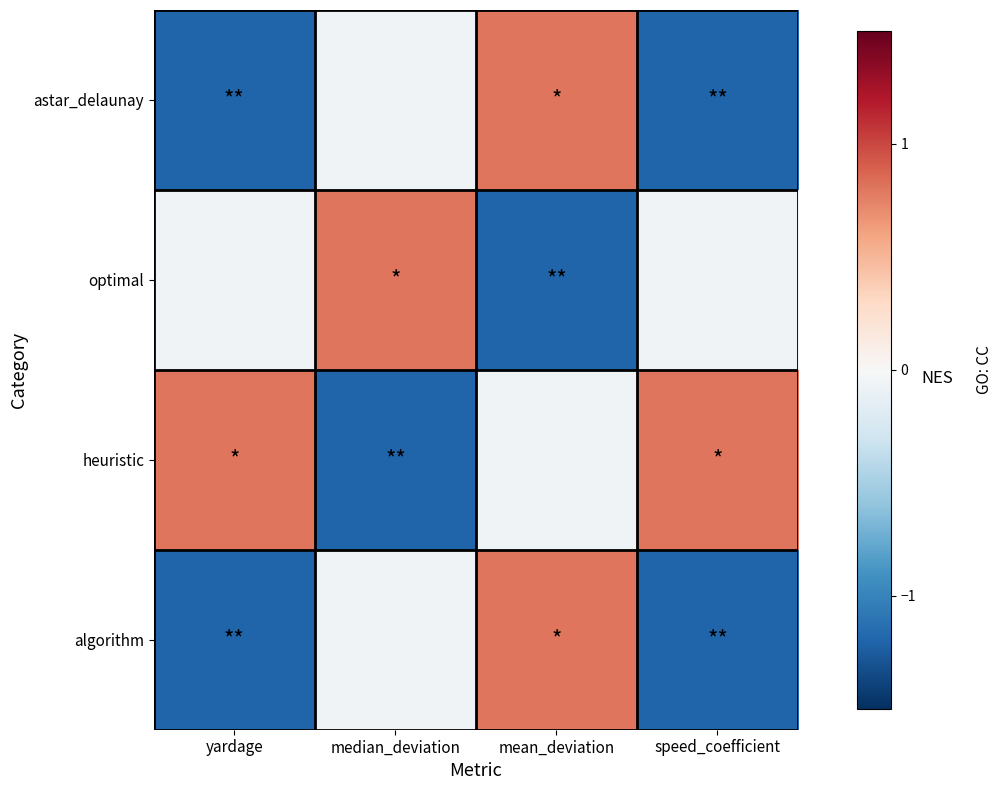

What is the total value across all series at yardage?

-1.6